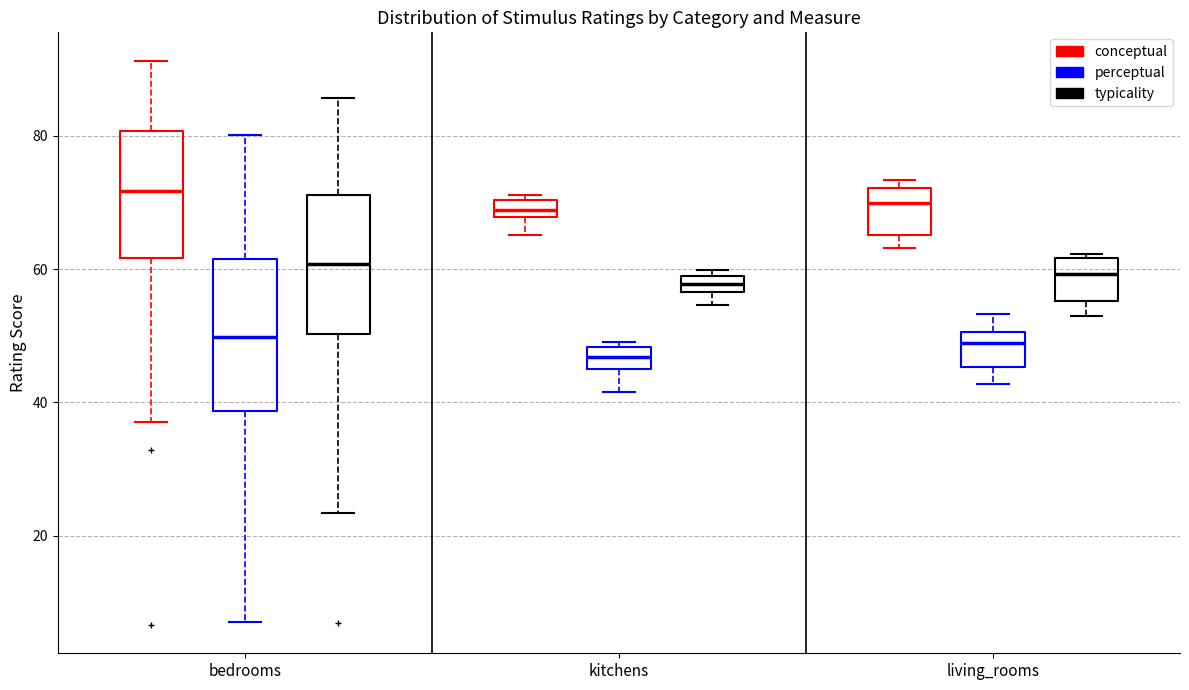

Which box has the lowest median line?

kitchens (perceptual)